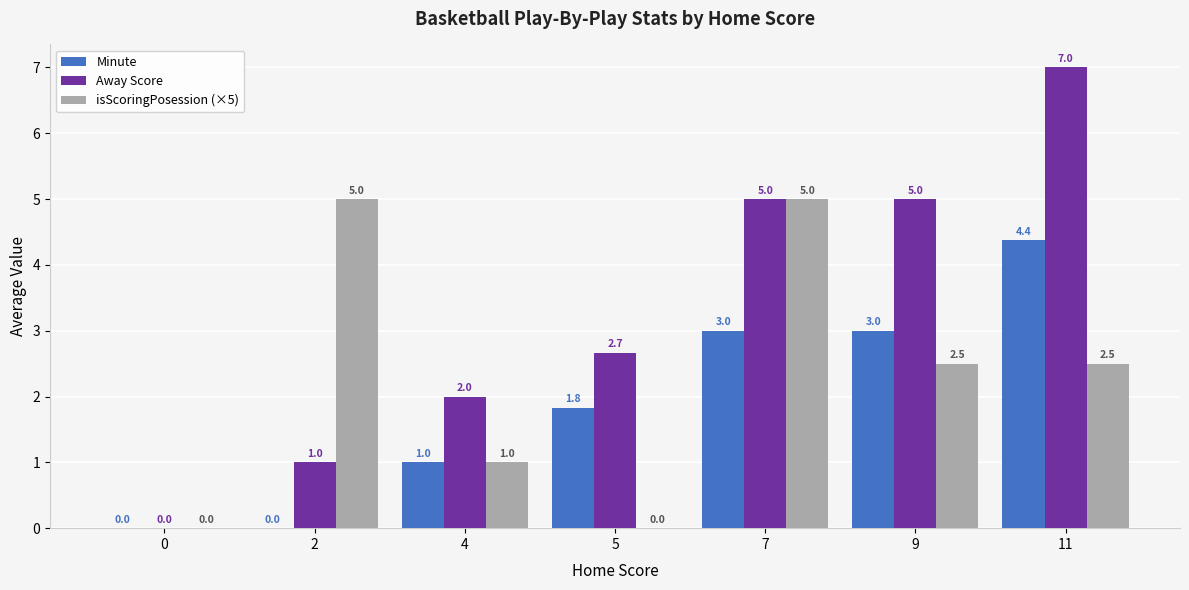

True or false: isScoringPosession (×5) has a value of 5.0 at 2.

True